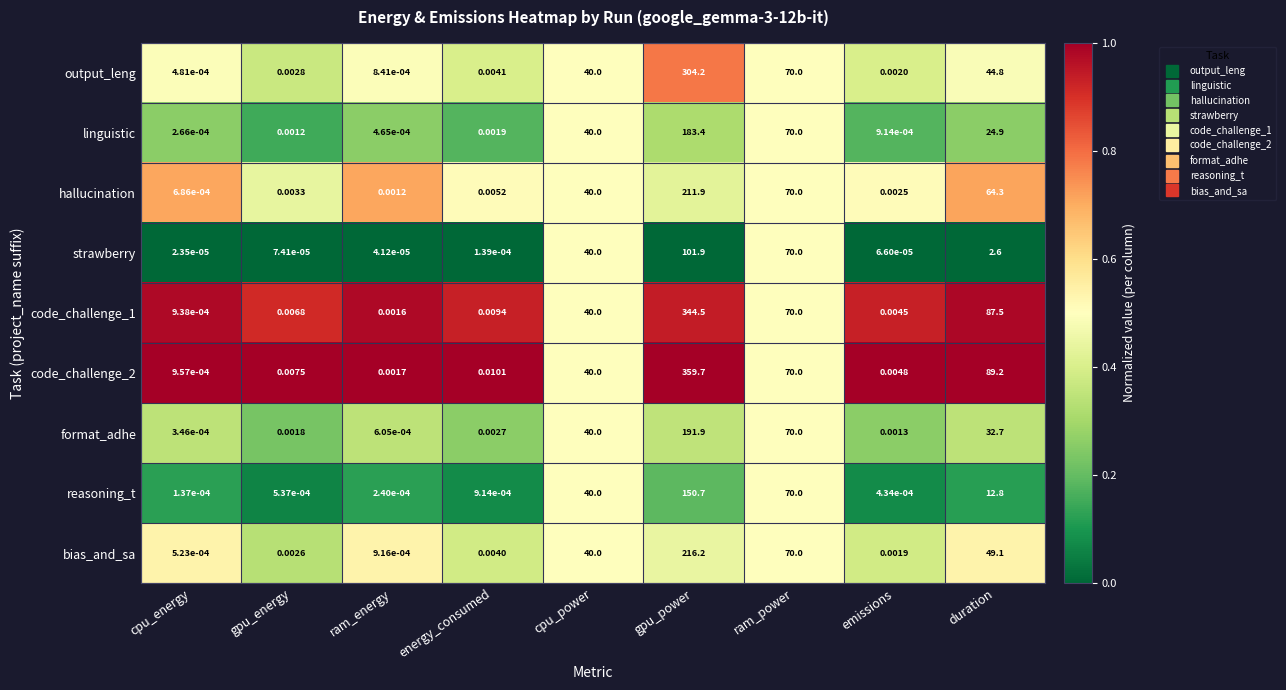

Rank the categories by strawberry value from lowest to highest.

cpu_energy, ram_energy, emissions, gpu_energy, energy_consumed, duration, cpu_power, ram_power, gpu_power